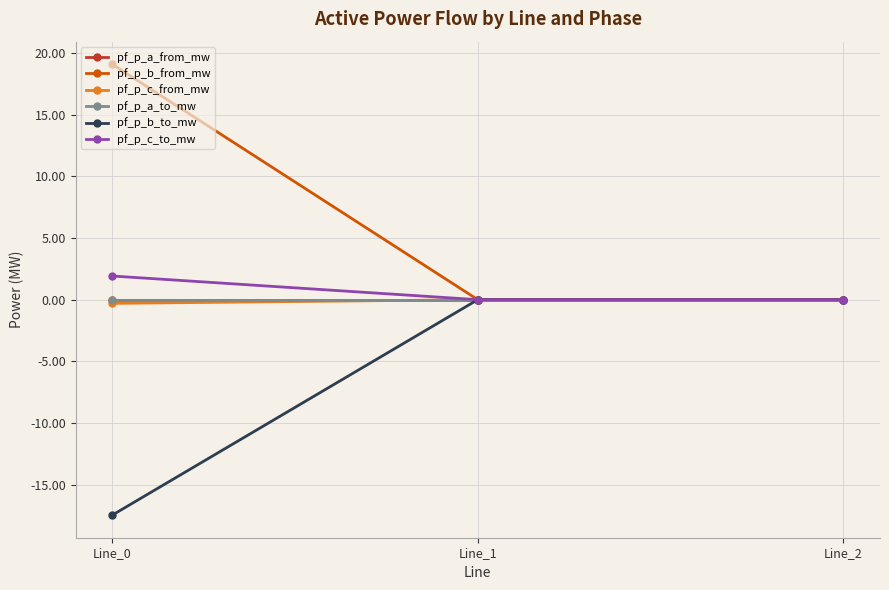

Does the chart have visible grid lines?

Yes